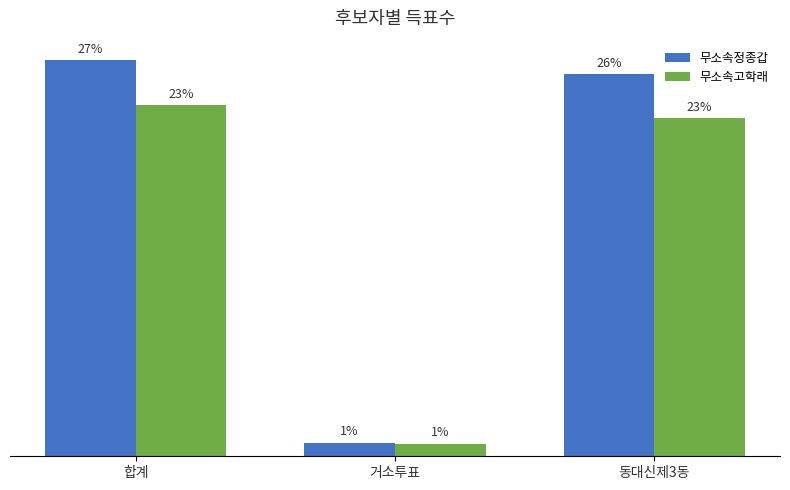

Are the bars grouped side by side (vs. stacked)?

Yes